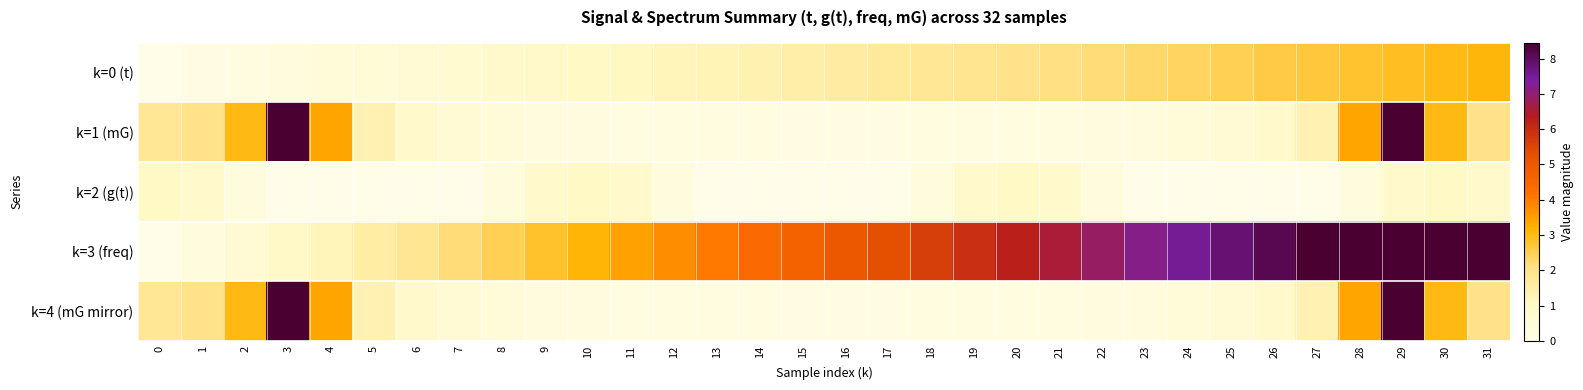

List the series in order of their peak value, highest first.

k=1 (mG), k=4 (mG mirror), k=3 (freq), k=0 (t), k=2 (g(t))